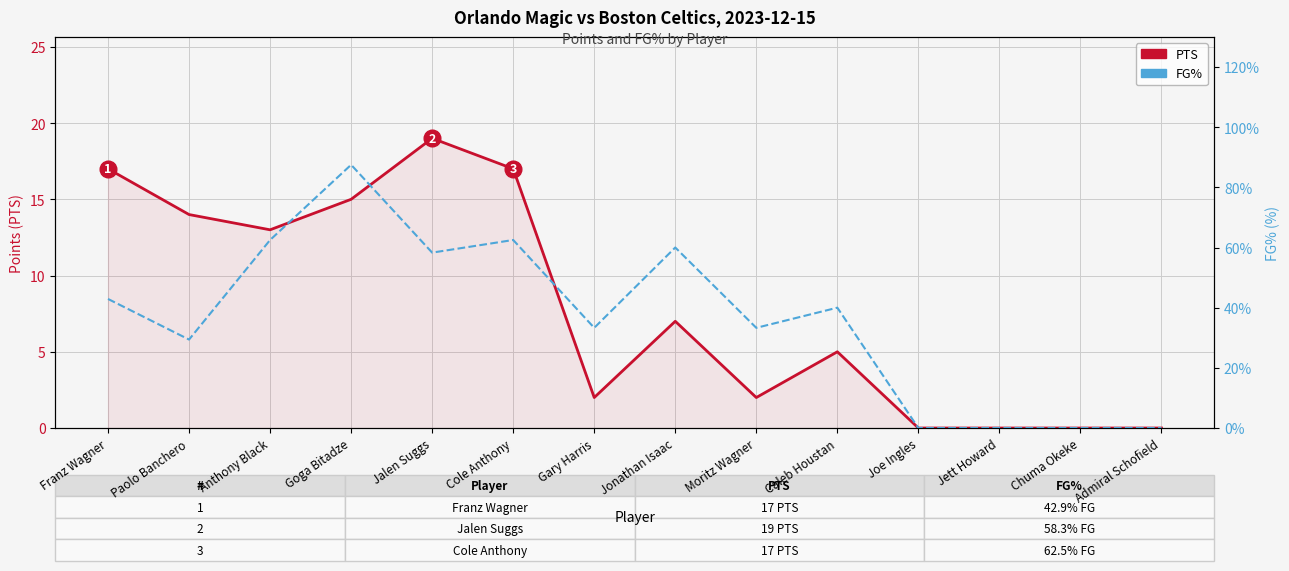

How many data points does each series have?

14